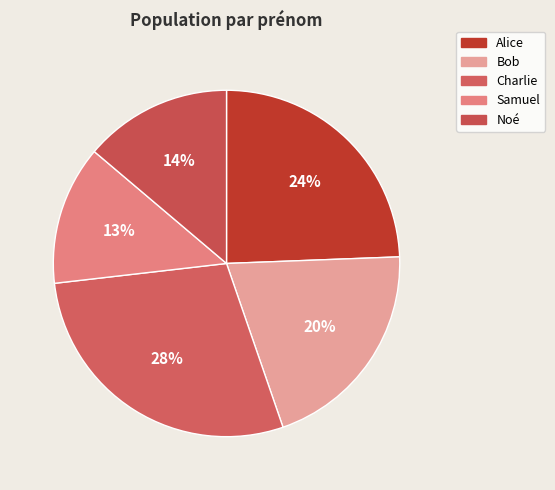

To the nearest percent, what percentage of the pie is Samuel?

13%